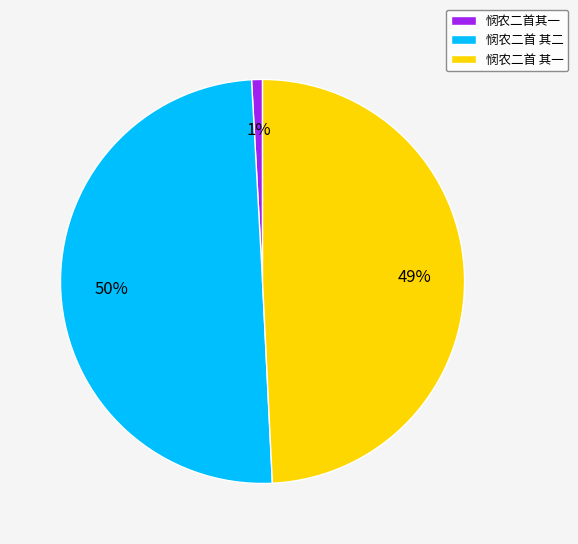

To the nearest percent, what is the difference between the largest and smallest slice percentages?

49%